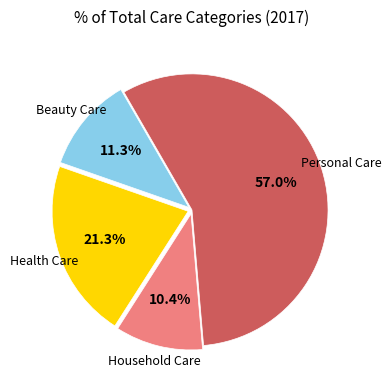

Does any single category account for the majority?

Yes